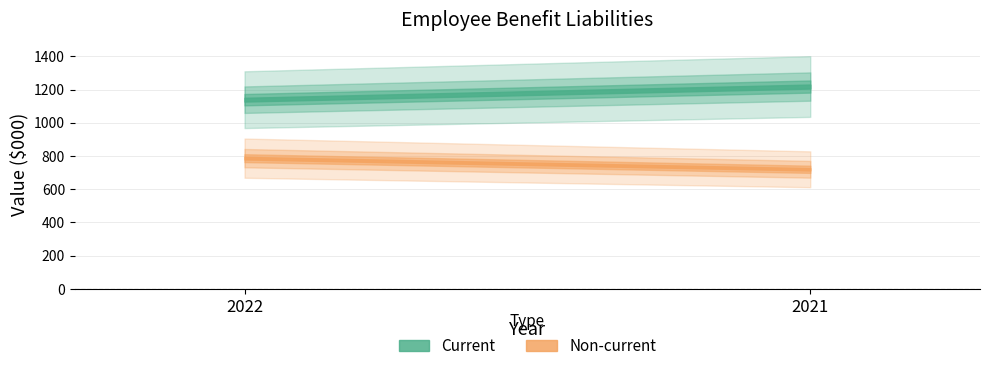

What is the value of the Current point at the 2nd from the left?

1218